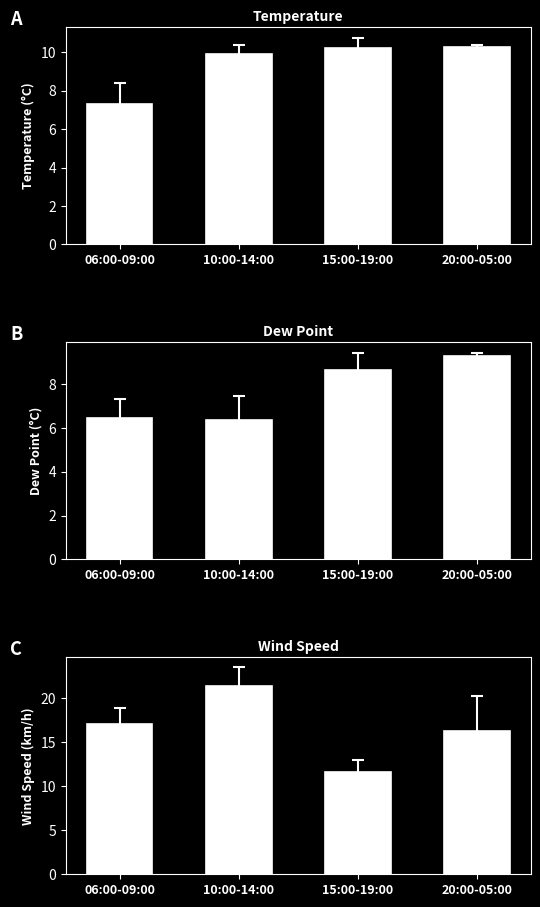

What position from the right is 20:00-05:00?

1